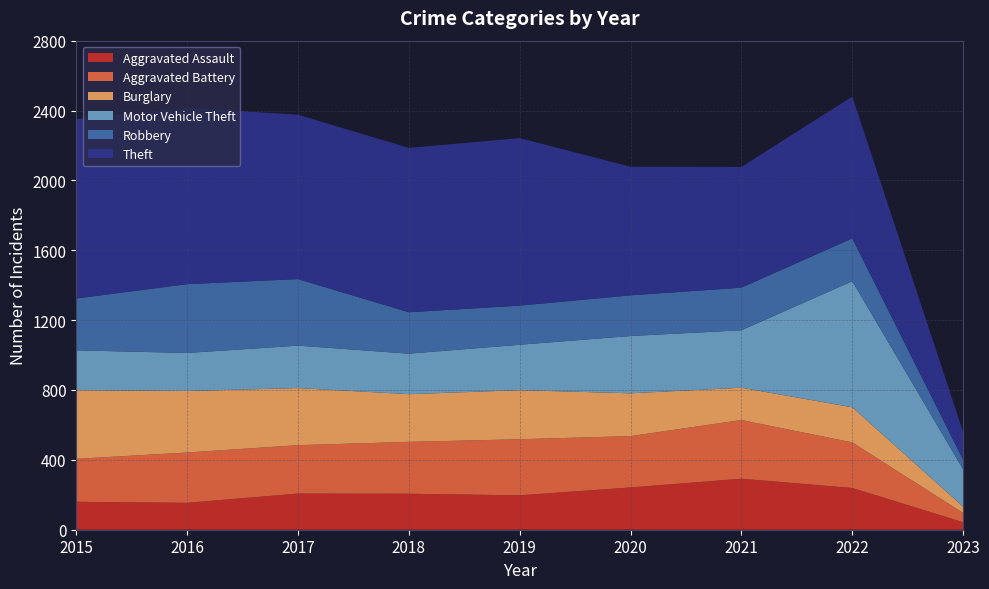

Reading left to right, transcribe all the data shown in this chart.

Aggravated Assault: 2015=160	2016=154	2017=207	2018=206	2019=197	2020=242	2021=292	2022=239	2023=43
Aggravated Battery: 2015=246	2016=288	2017=277	2018=297	2019=321	2020=294	2021=336	2022=261	2023=53
Burglary: 2015=393	2016=352	2017=327	2018=273	2019=281	2020=245	2021=185	2022=201	2023=36
Motor Vehicle Theft: 2015=228	2016=218	2017=243	2018=232	2019=260	2020=328	2021=329	2022=722	2023=214
Robbery: 2015=297	2016=394	2017=381	2018=237	2019=224	2020=233	2021=244	2022=245	2023=54
Theft: 2015=1027	2016=1009	2017=941	2018=941	2019=959	2020=736	2021=691	2022=812	2023=159